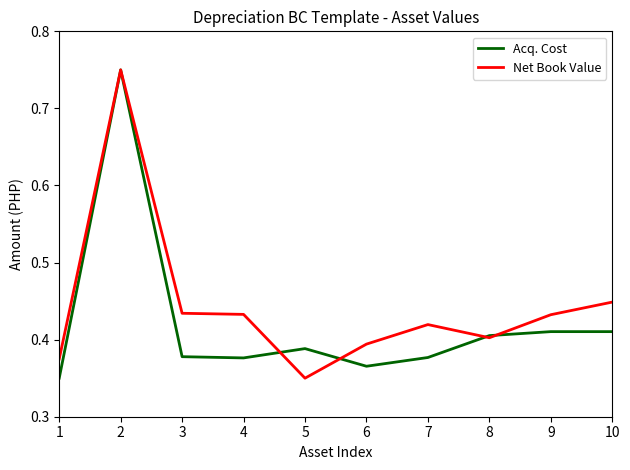

List the series in order of their overall mean, lowest first.

Acq. Cost, Net Book Value